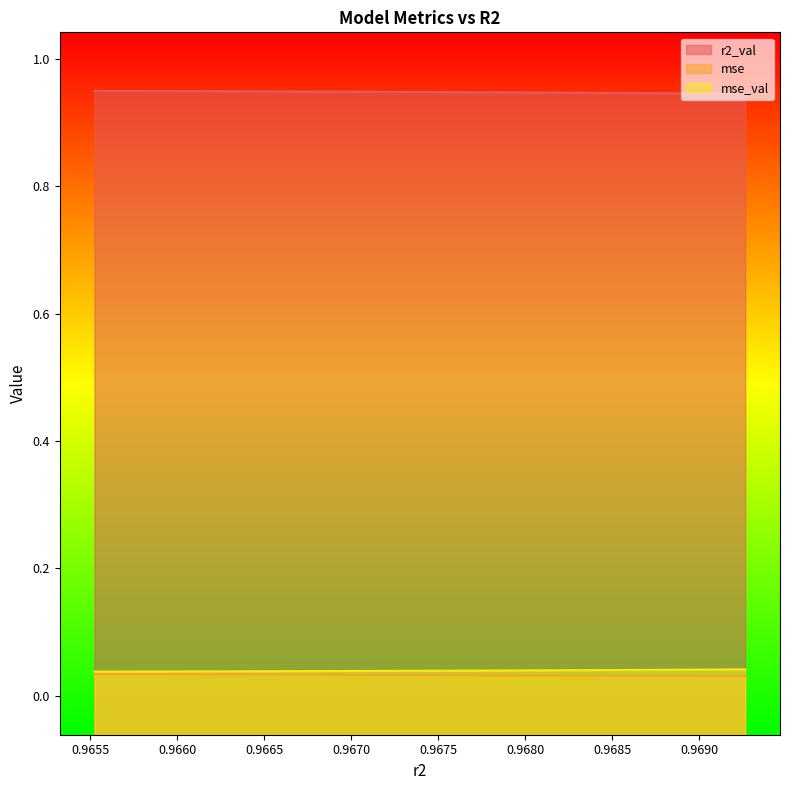

Reading left to right, list all the values displayed in this chart.

r2_val: model_4_32_0=0.9	model_4_32_1=0.9	model_4_32_2=0.9	model_4_32_3=0.9	model_4_32_4=0.9	model_4_32_5=0.9	model_4_32_6=0.9	model_4_32_7=0.9	model_4_32_8=0.9	model_4_32_9=0.9
mse: model_4_32_0=0.0	model_4_32_1=0.0	model_4_32_2=0.0	model_4_32_3=0.0	model_4_32_4=0.0	model_4_32_5=0.0	model_4_32_6=0.0	model_4_32_7=0.0	model_4_32_8=0.0	model_4_32_9=0.0
mse_val: model_4_32_0=0.0	model_4_32_1=0.0	model_4_32_2=0.0	model_4_32_3=0.0	model_4_32_4=0.0	model_4_32_5=0.0	model_4_32_6=0.0	model_4_32_7=0.0	model_4_32_8=0.0	model_4_32_9=0.0